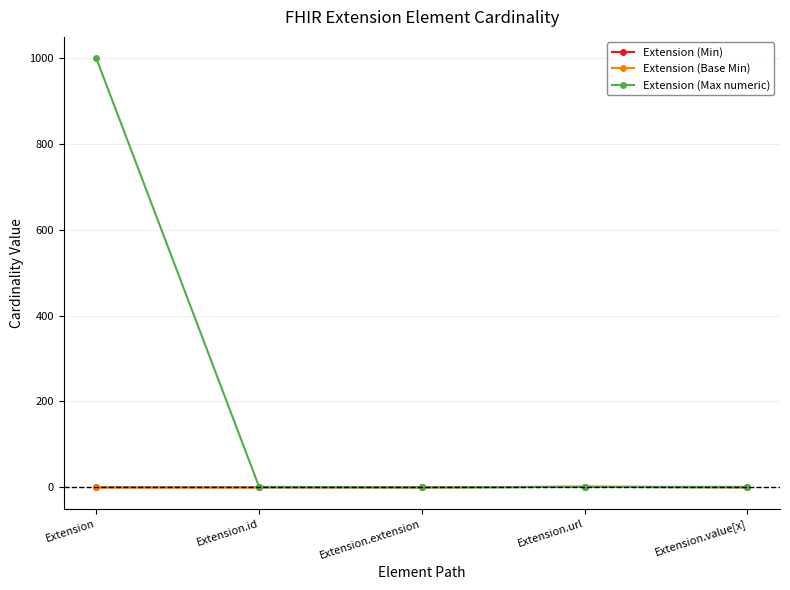

Does the chart have visible grid lines?

Yes